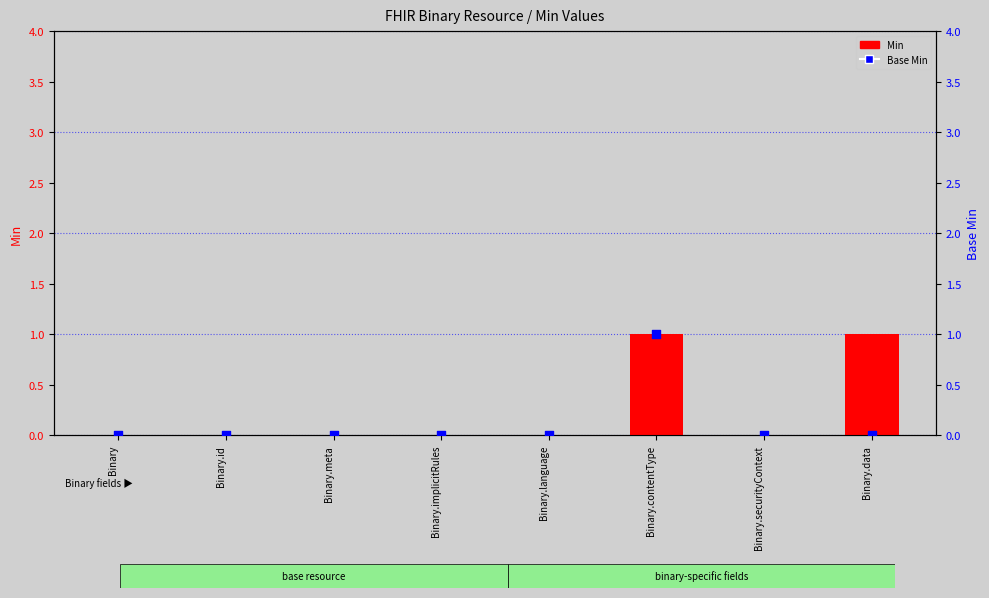

Which series reaches the maximum Y coordinate?

Min